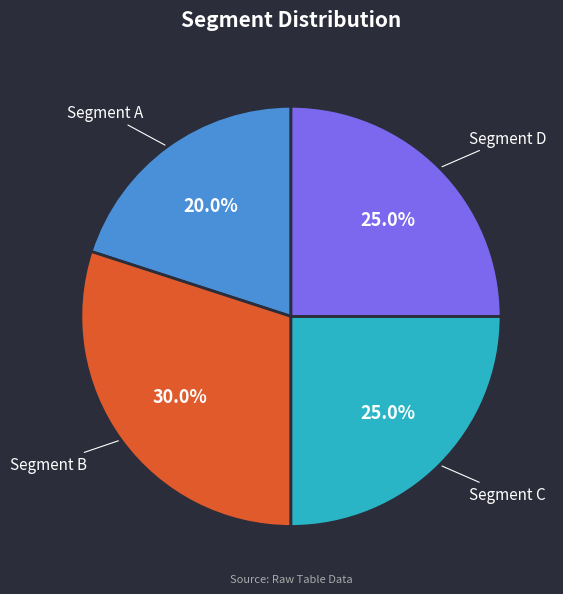

Is there a majority slice in this chart?

No